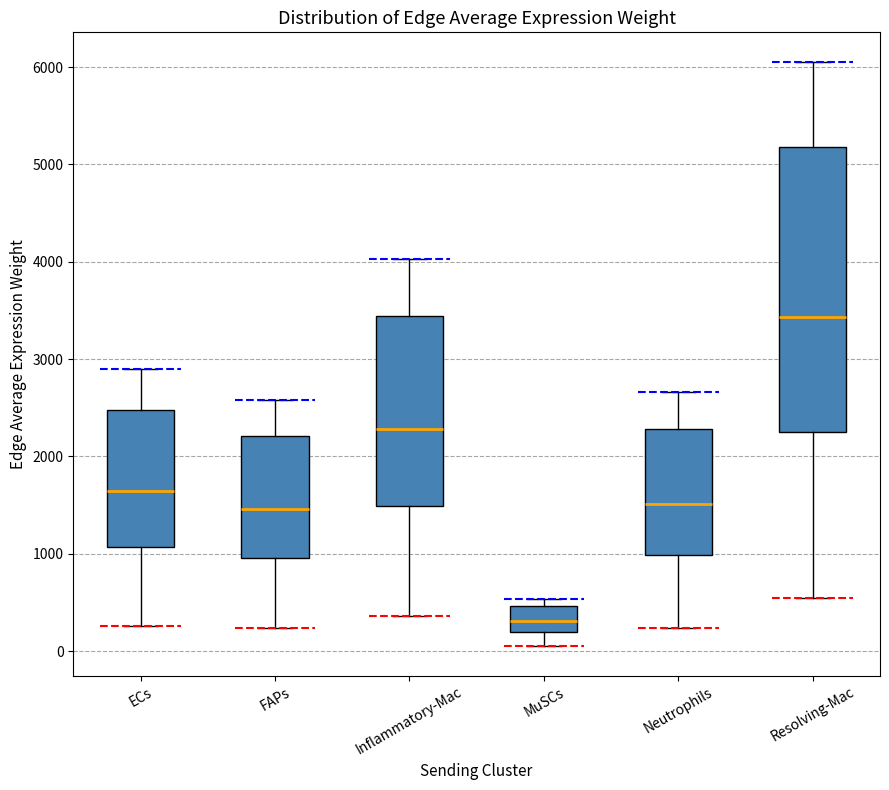

Reading left to right, transcribe this box plot: for each box, give where its median line is, the range the box spans, and where its two whiskers end, as read against the y-axis. The values are not printed on the chart, so give them approximately, as read against the axis.

ECs: median 1600, box 1100 to 2500, whiskers 300 to 2900
FAPs: median 1500, box 1000 to 2200, whiskers 200 to 2600
Inflammatory-Mac: median 2300, box 1500 to 3400, whiskers 400 to 4000
MuSCs: median 300, box 200 to 500, whiskers 0 to 500 (just above the box's upper edge)
Neutrophils: median 1500, box 1000 to 2300, whiskers 200 to 2700
Resolving-Mac: median 3400, box 2200 to 5200, whiskers 500 to 6100